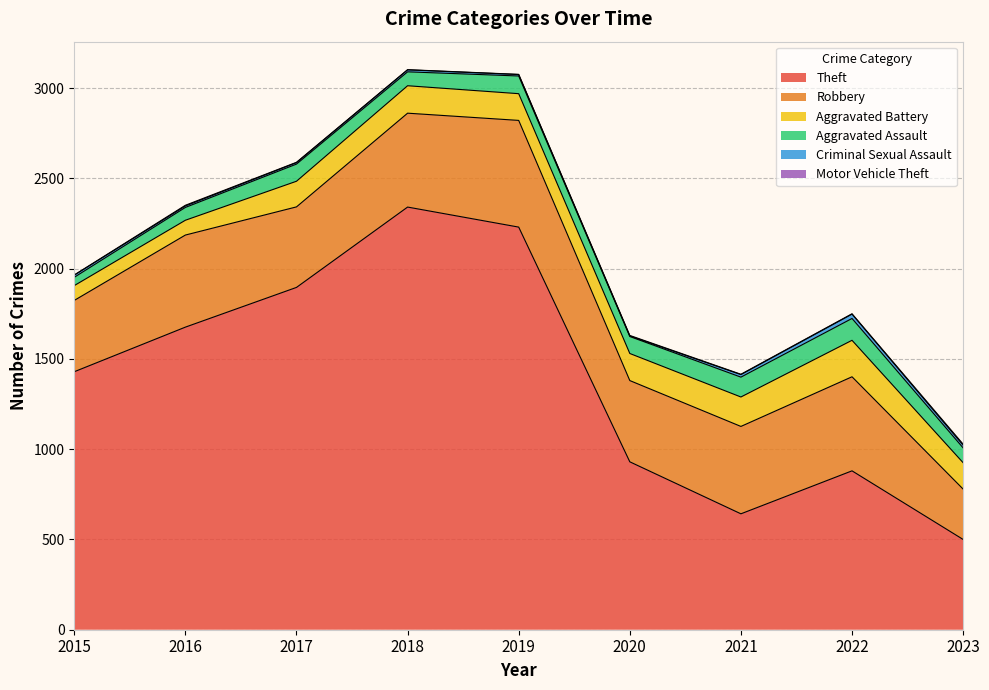

What are all the series names shown in the legend?

Theft, Robbery, Aggravated Battery, Aggravated Assault, Criminal Sexual Assault, Motor Vehicle Theft